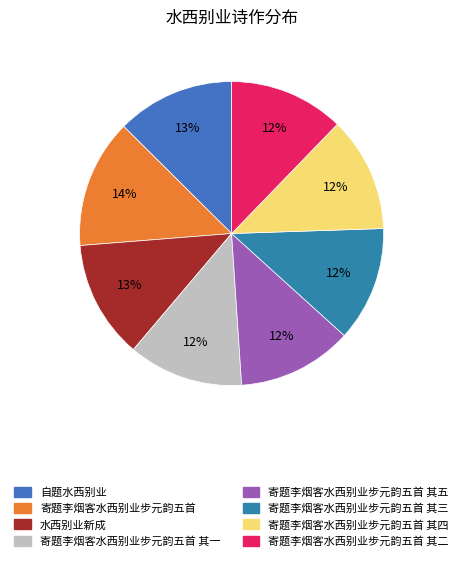

Count the number of slices in the pie.

8